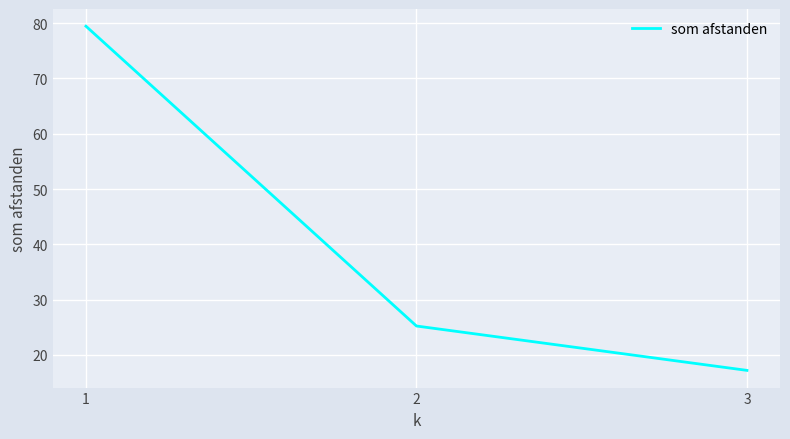

Approximately how many times larger is the value at 2 compared to 3?

1.5